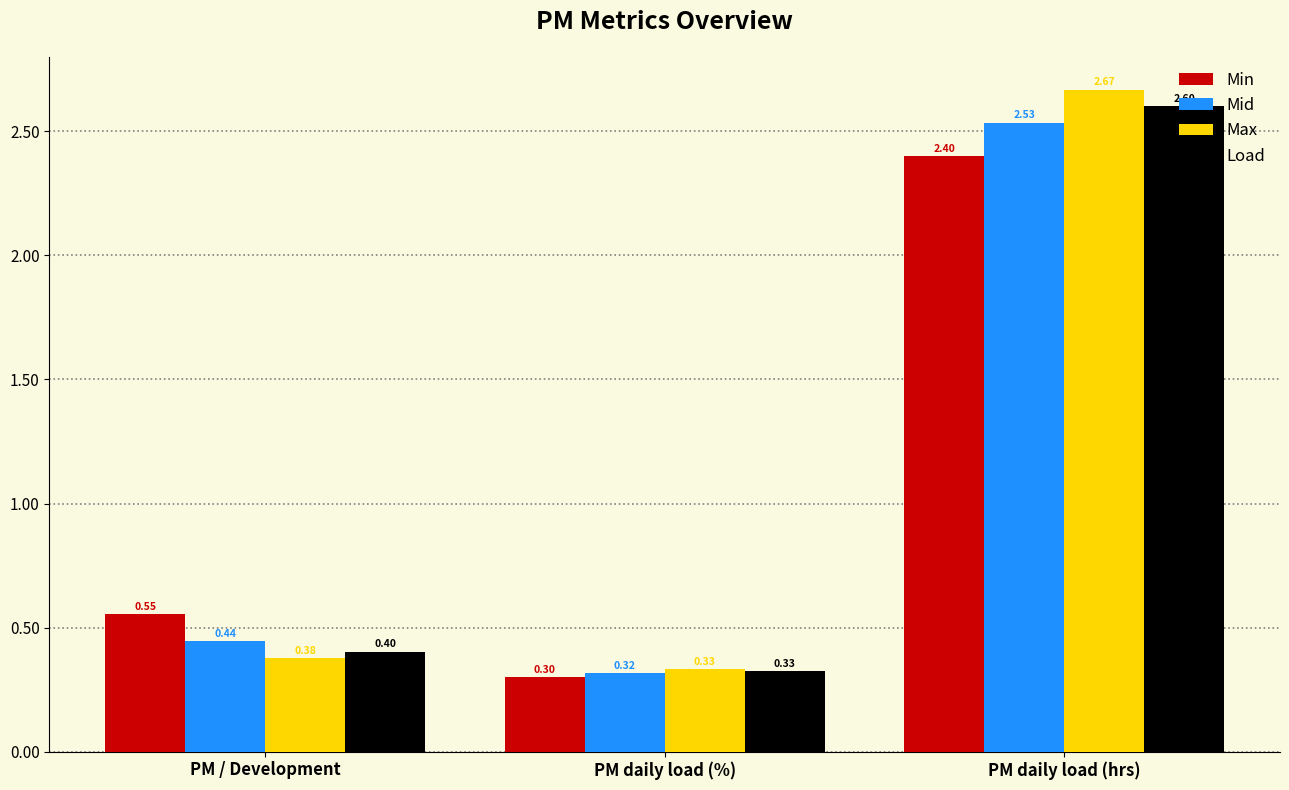

Where is Load nearest to the value 1?

PM / Development